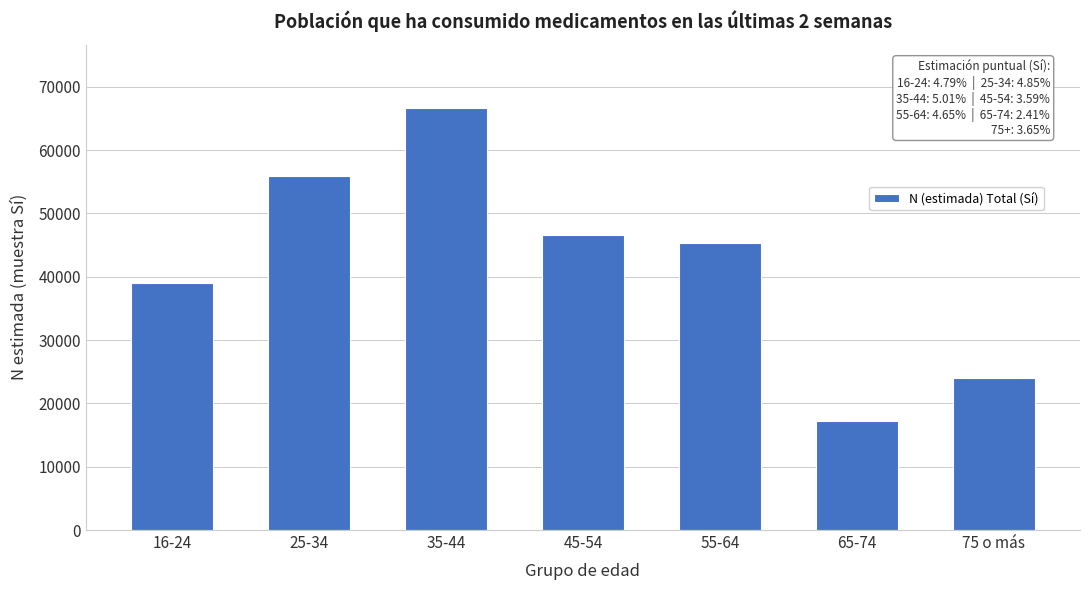

Reading left to right, extract all data points from this chart.

39033	55965	66668	46537	45338	17154	24002